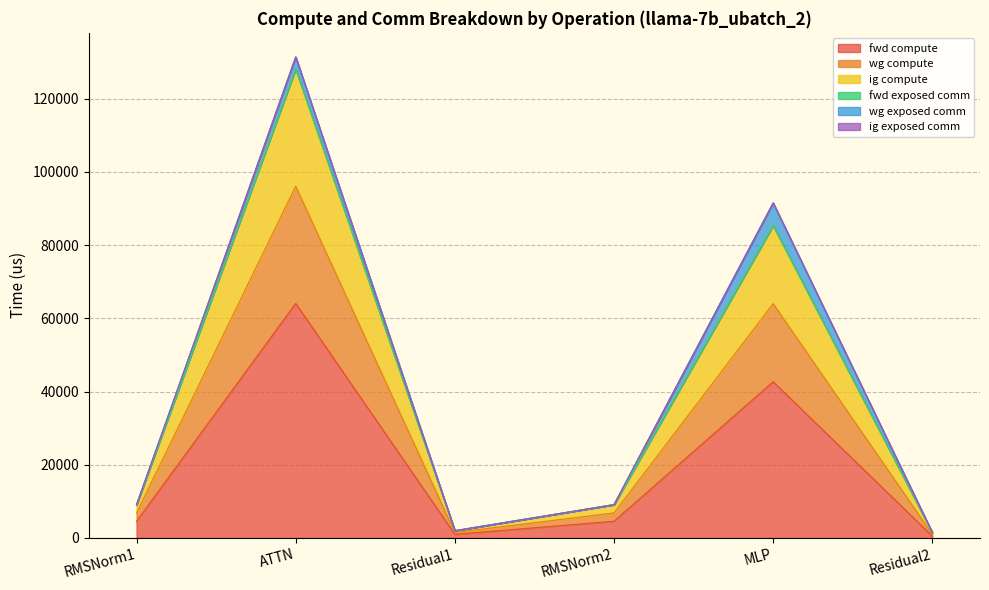

At which category is the sum across all series the highest?

ATTN